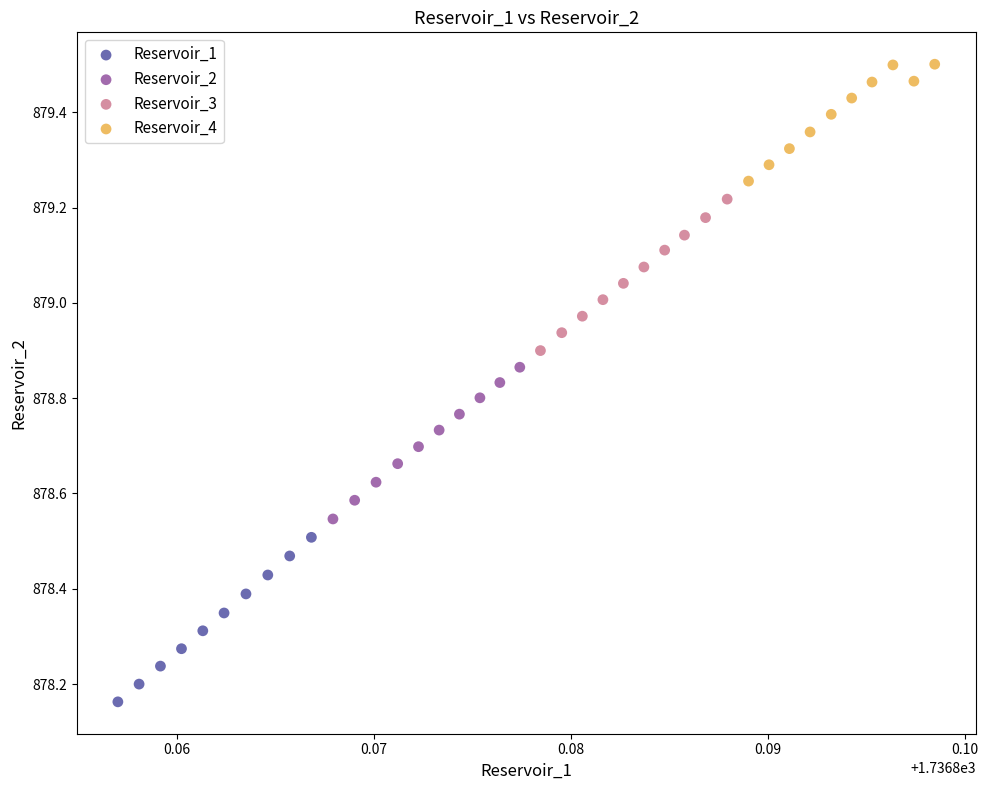

Which series contains the highest Y value?

Reservoir_4